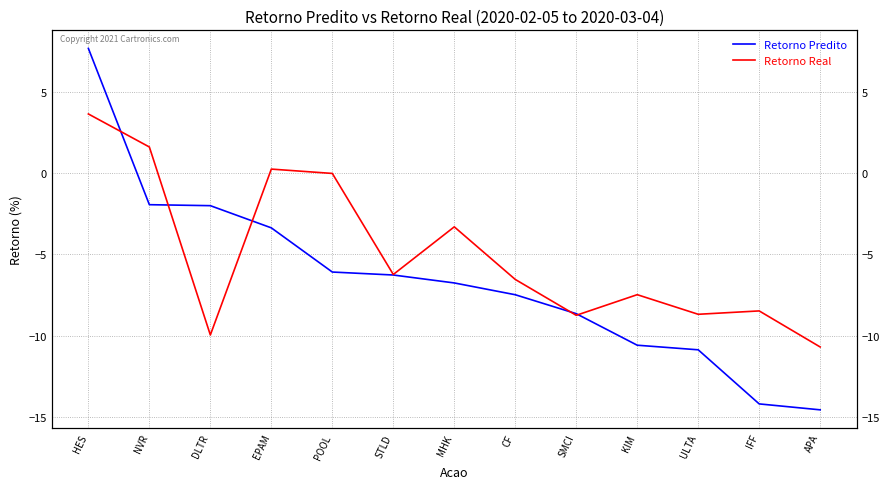

What are all the series names shown in the legend?

Retorno Predito, Retorno Real